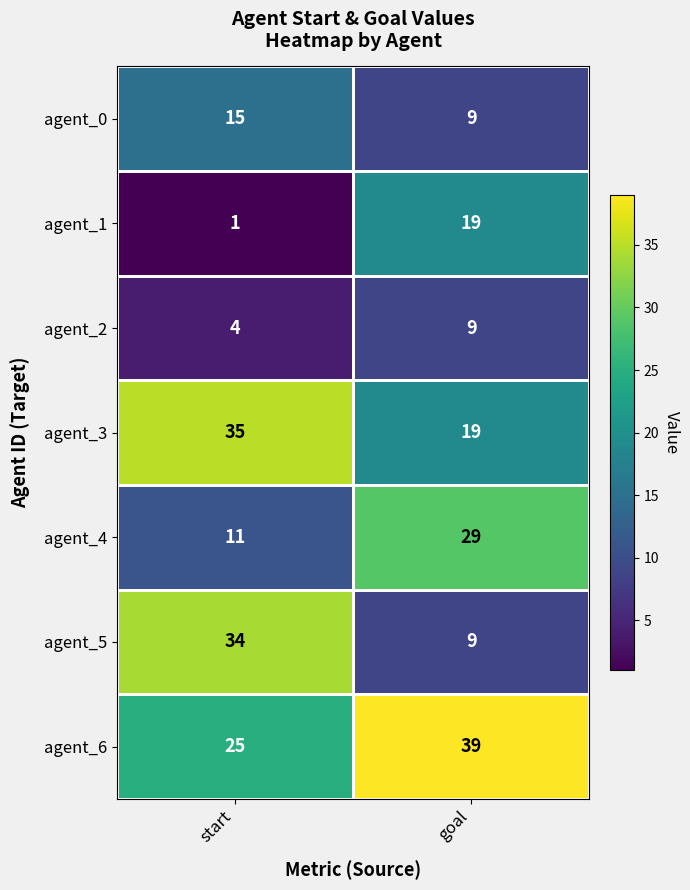

The agent_4 series shows 11 at start. True or false?

True